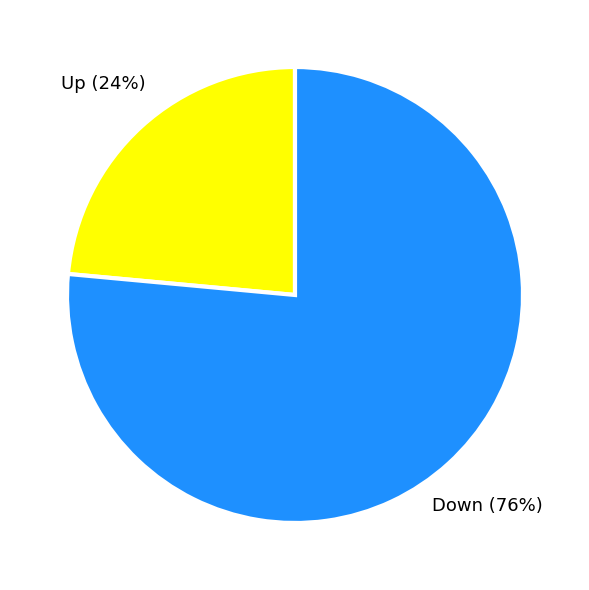

What is the largest slice in the pie chart?

Down